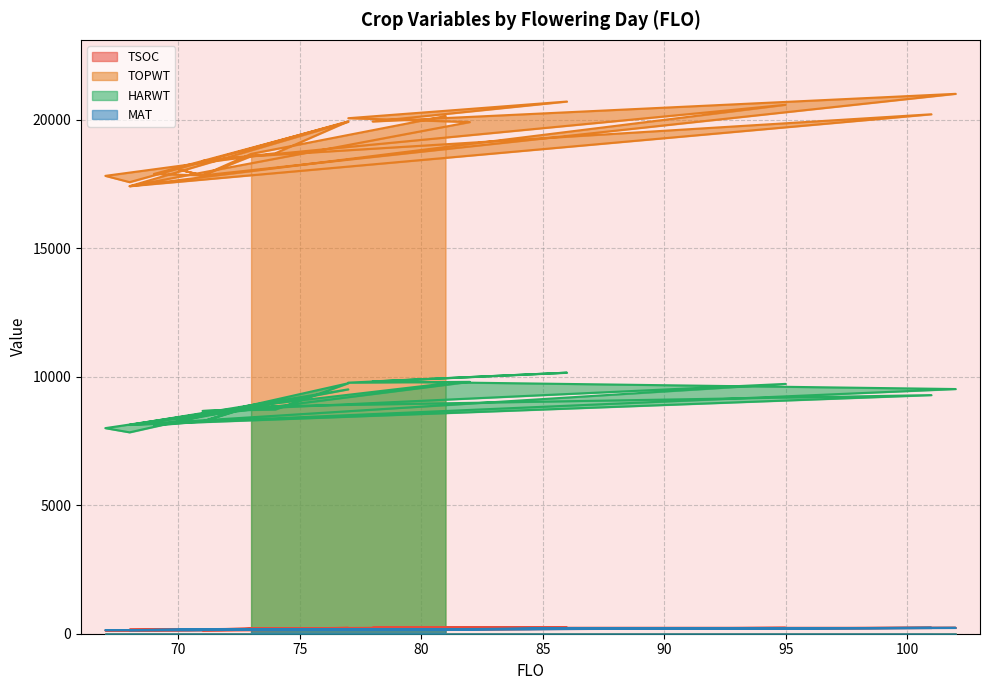

The value of TOPWT at 74 is 18690. True or false?

True